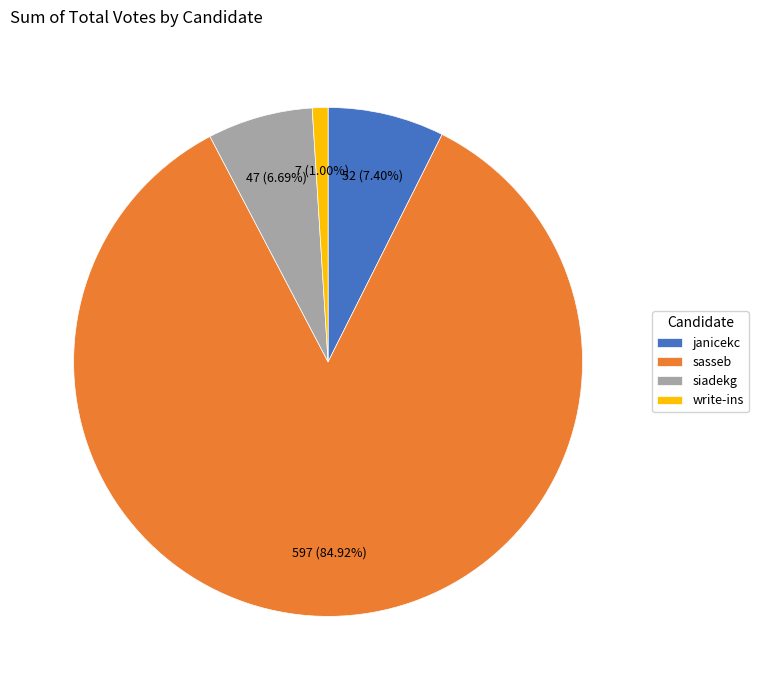

Is the sum of siadekg and sasseb greater than half?

Yes